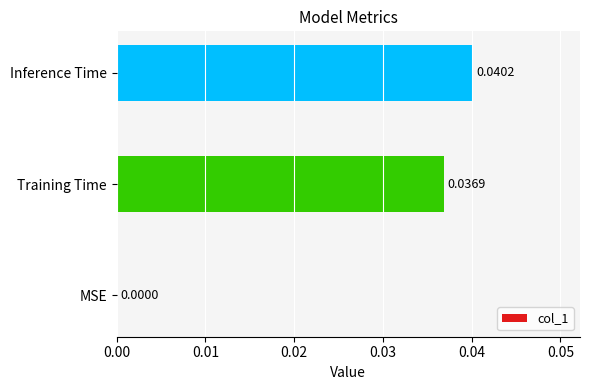

How many distinct data groups are displayed?

1